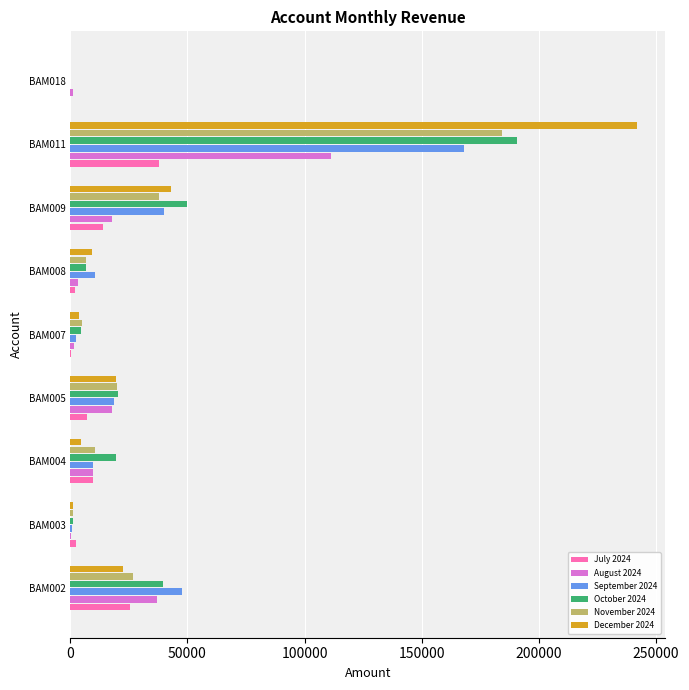

At which category is the sum across all series the highest?

BAM011